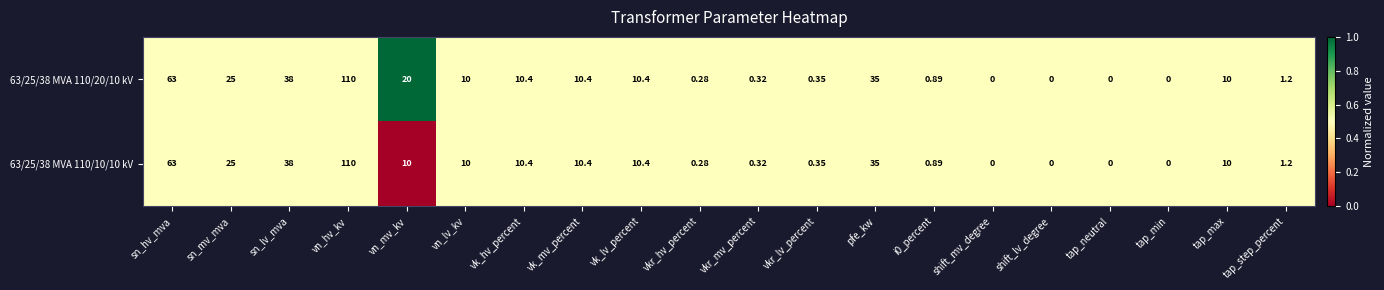

At which label is 63/25/38 MVA 110/20/10 kV closest to 55?

sn_hv_mva